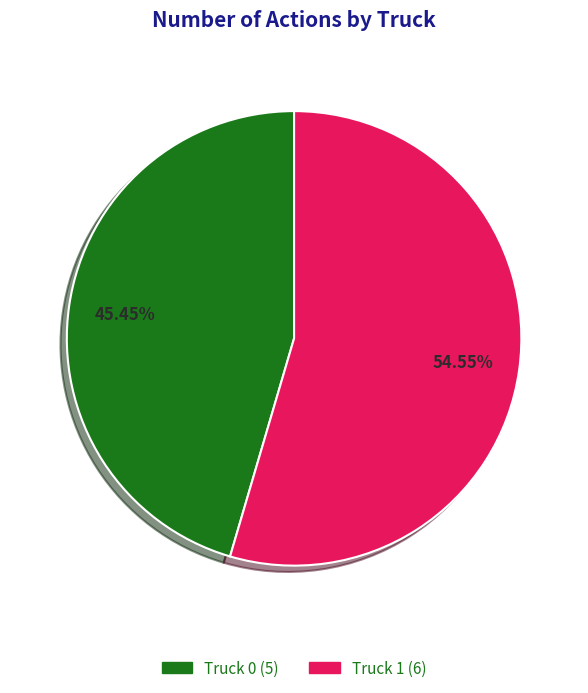

Does any single category account for the majority?

Yes